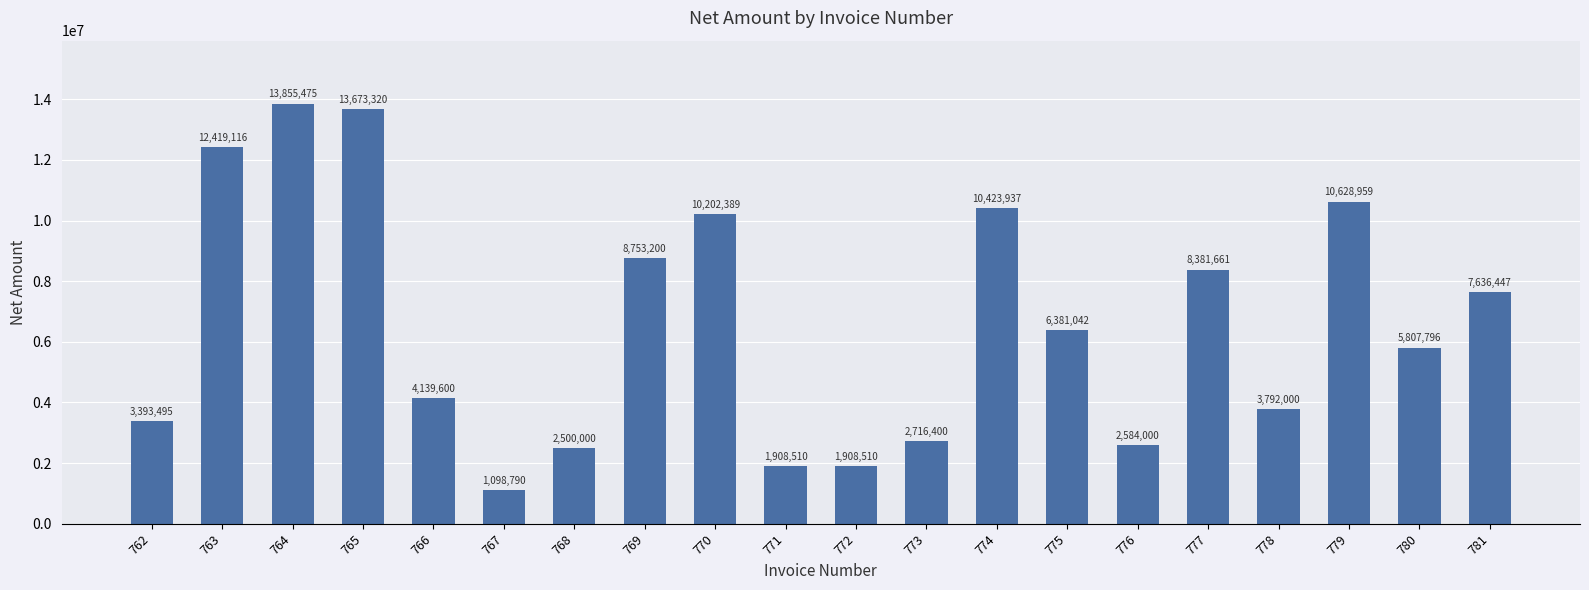

Reading left to right, what are all the values shown in this chart?

762=3393495	763=12419116	764=13855475	765=13673320	766=4139600	767=1098790	768=2500000	769=8753200	770=10202389	771=1908510	772=1908510	773=2716400	774=10423937	775=6381042	776=2584000	777=8381661	778=3792000	779=10628959	780=5807796	781=7636447